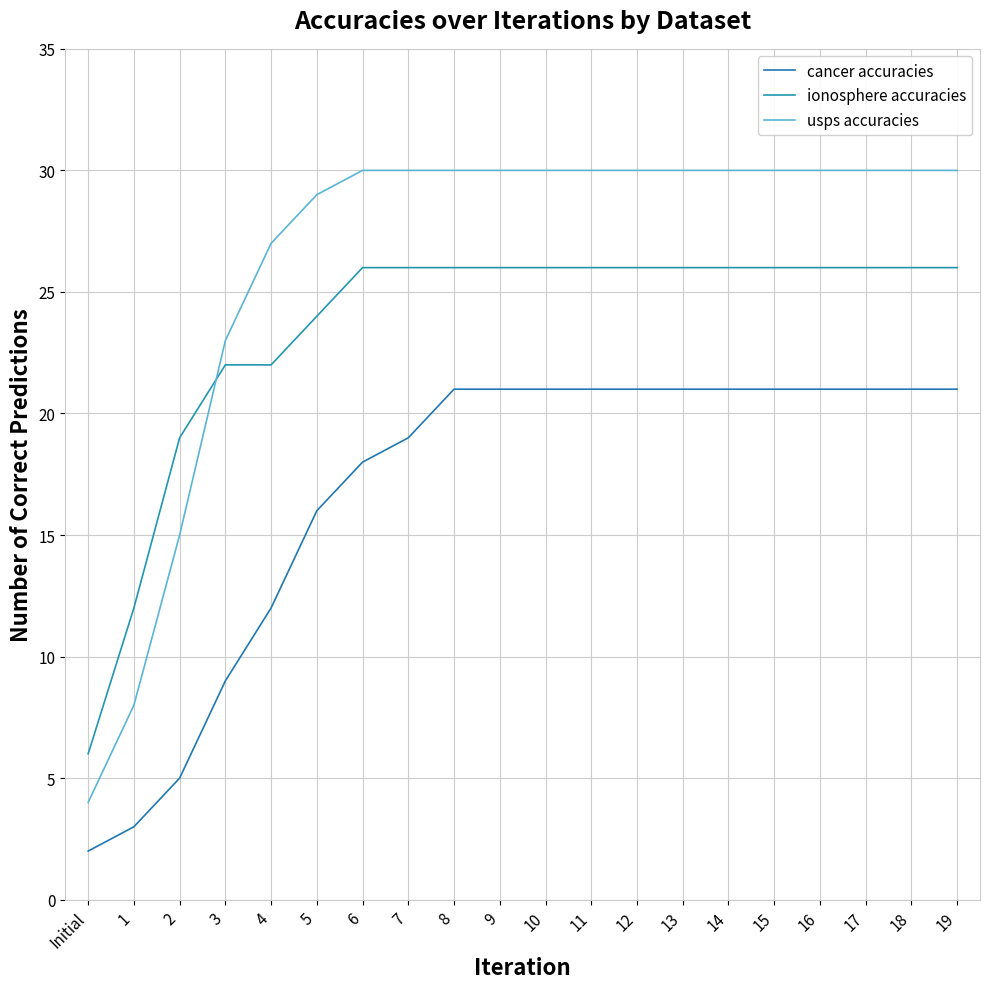

True or false: ionosphere accuracies has a value of 26 at 16.

True